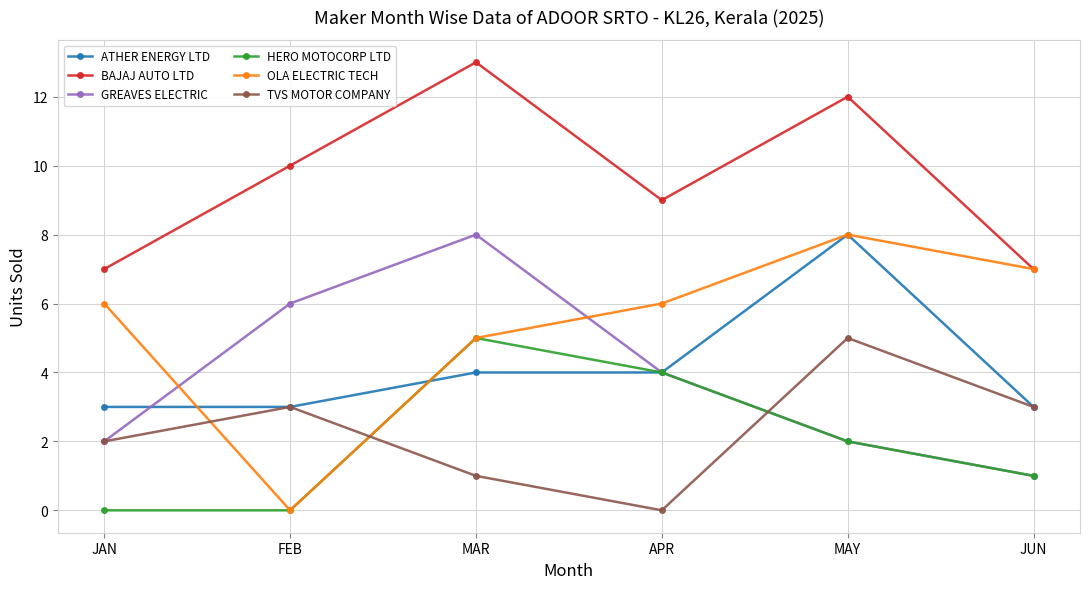

What is the label of the 2nd point from the right?

MAY